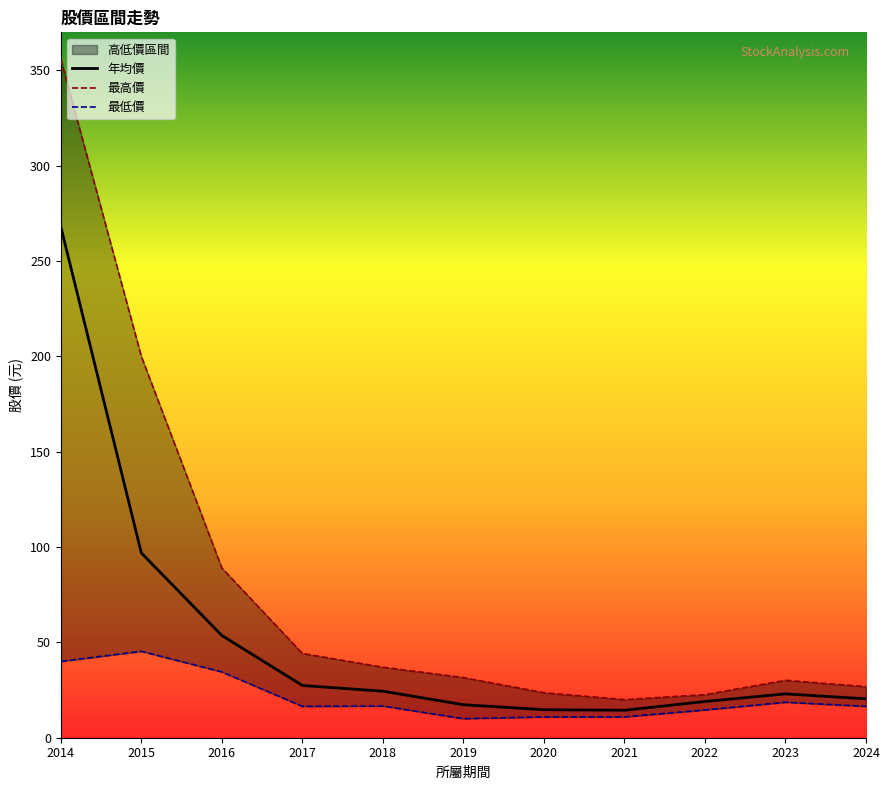

At 2017, list the series in order from smallest to largest.

最低價, 年均價, 最高價